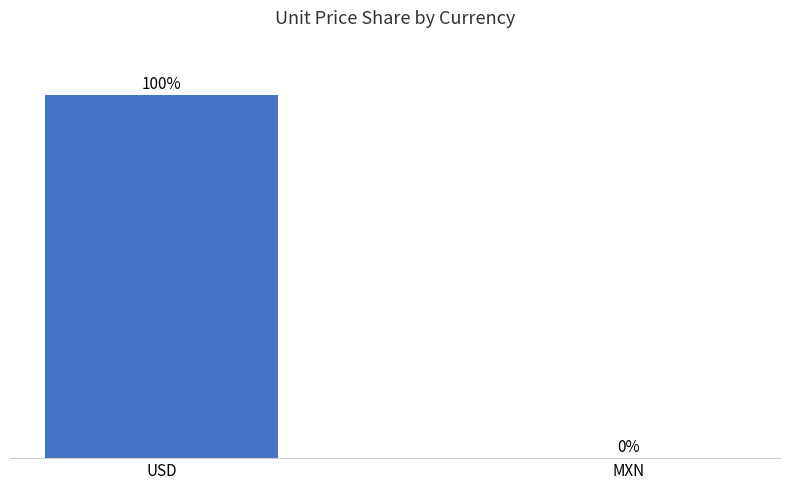

Where is the data nearest to the value 49?

MXN